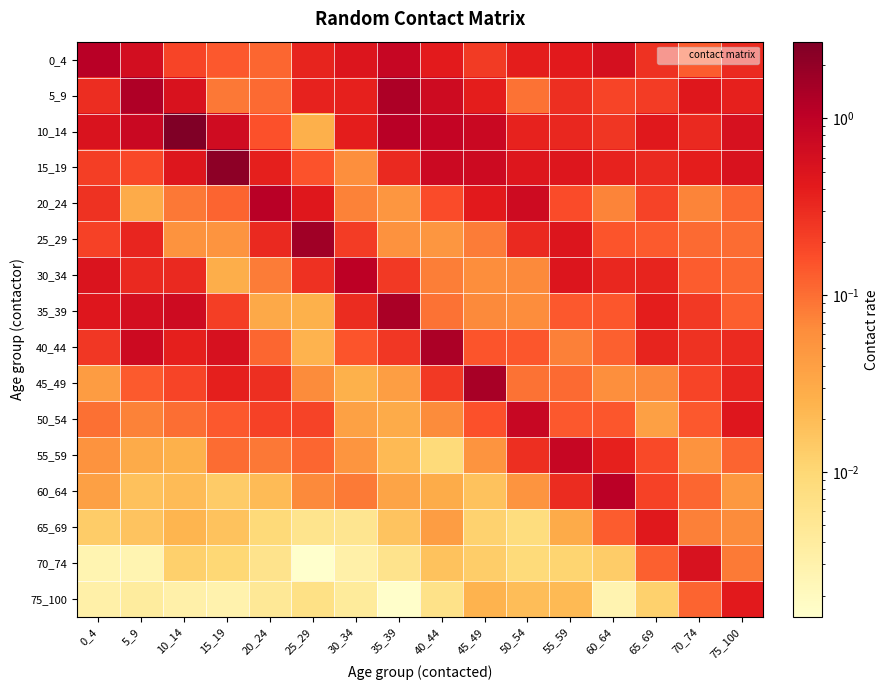

What is the total value across all series at 65_69?

3.7